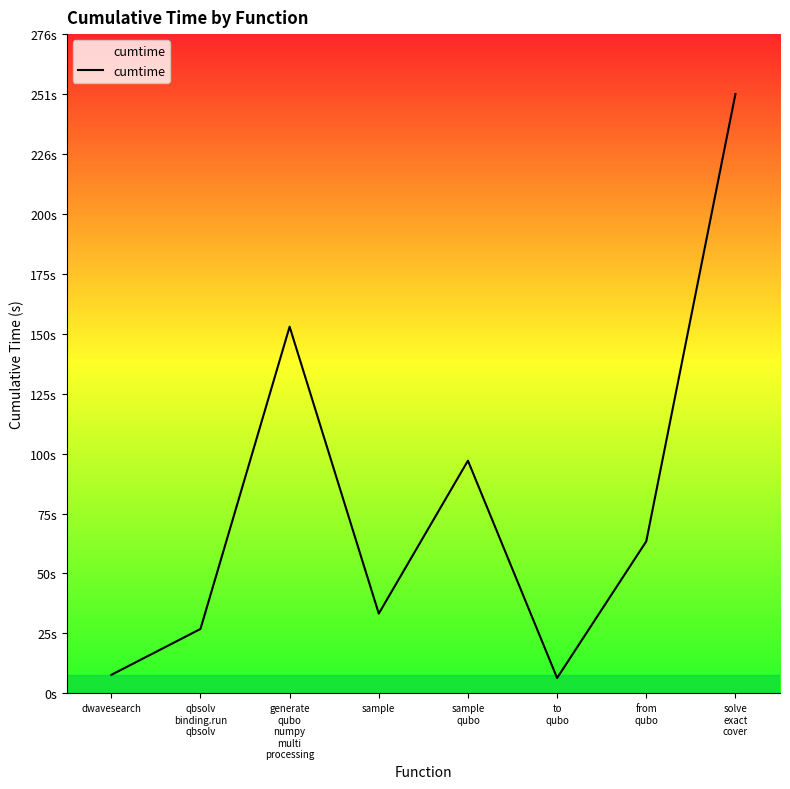

Reading left to right, transcribe all the data shown in this chart.

7.7	26.9	153.3	33.3	97.3	6.4	63.5	250.6